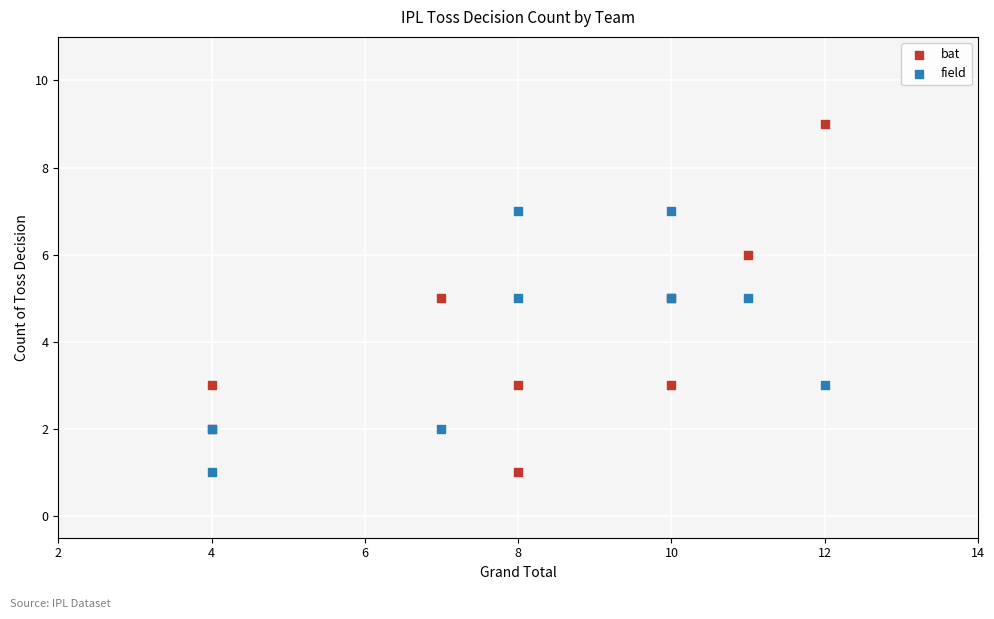

What is the X range (max minus min) for the scatter plot?

8